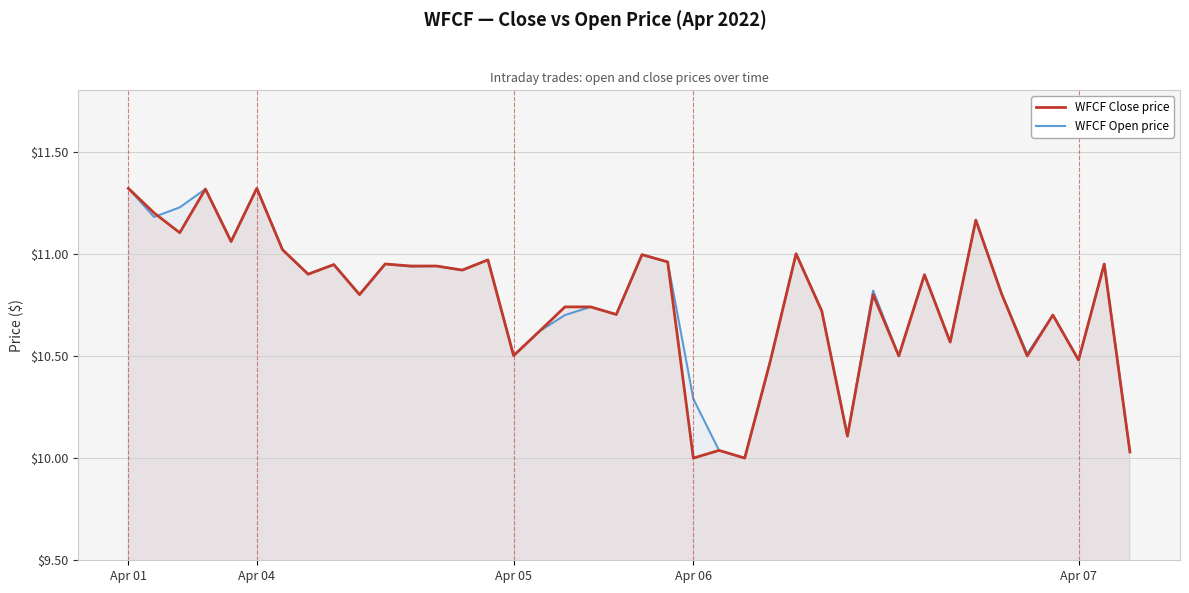

What is the minimum value for WFCF Close price?

10.0